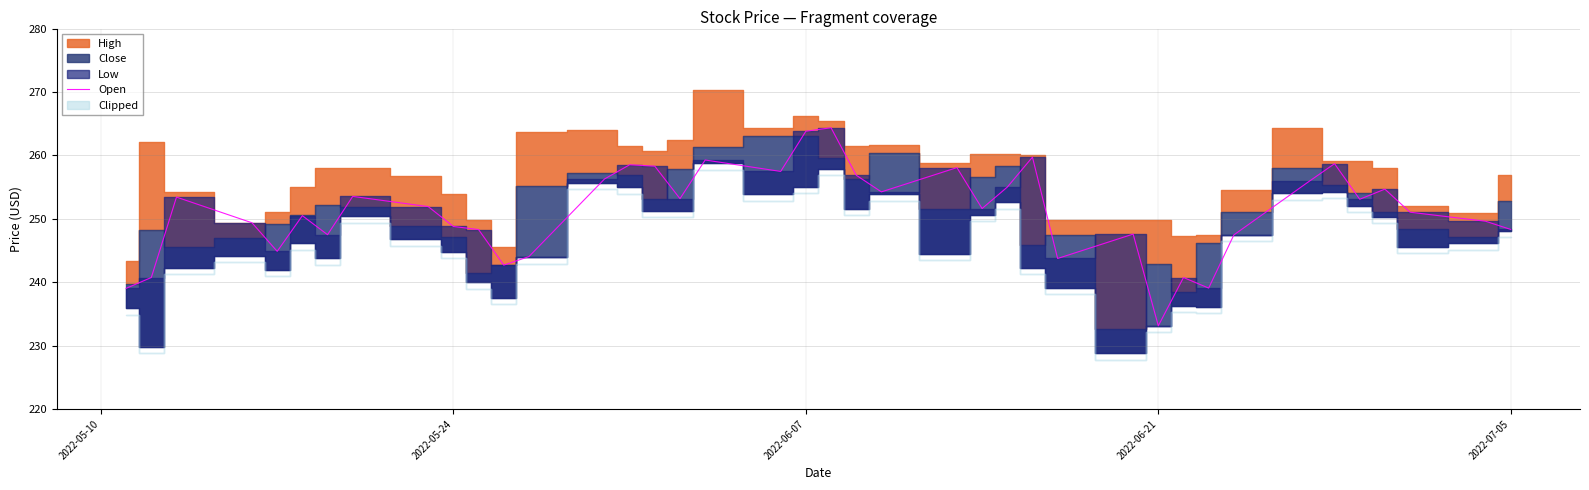

True or false: Open has a value of 248.3 at 2022-07-05.

True